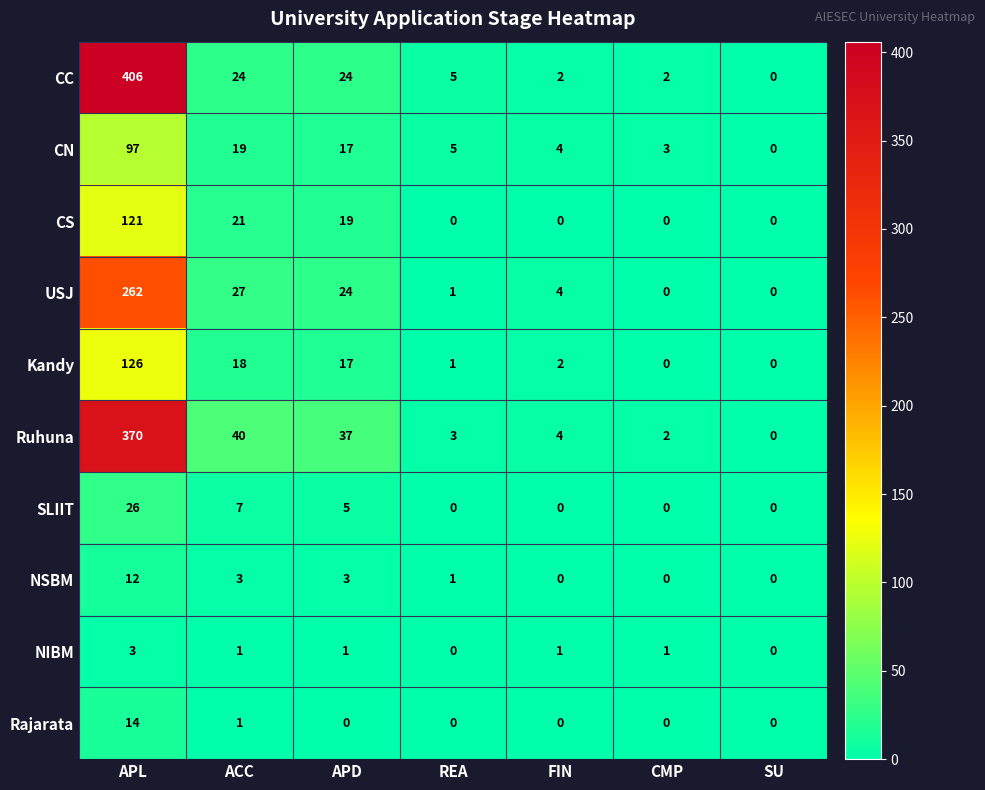

Which series has the widest spread of values?

CC